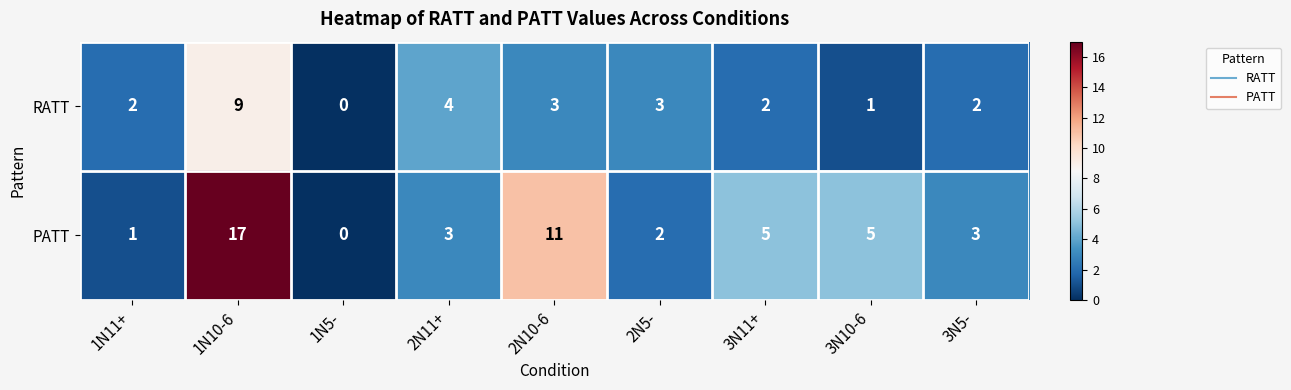

At 2N5-, list the series in order from smallest to largest.

PATT, RATT